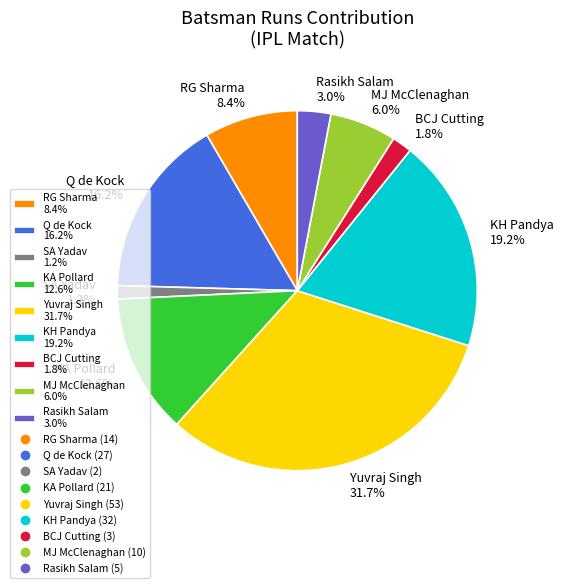

How many slices are in this pie chart?

9